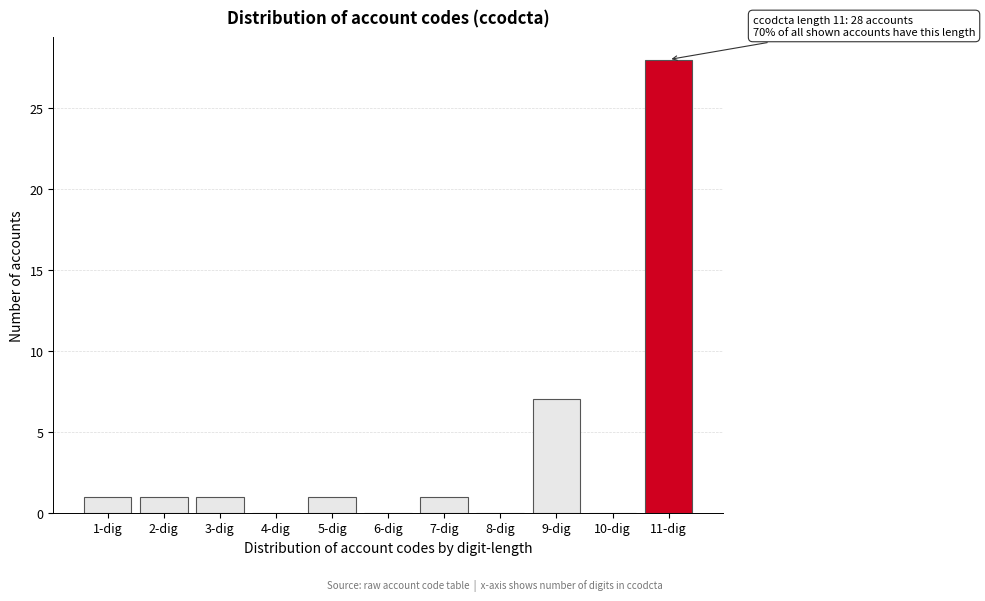

Reading left to right, extract all data points from this chart.

1-dig=1	2-dig=1	3-dig=1	4-dig=0	5-dig=1	6-dig=0	7-dig=1	8-dig=0	9-dig=7	10-dig=0	11-dig=28